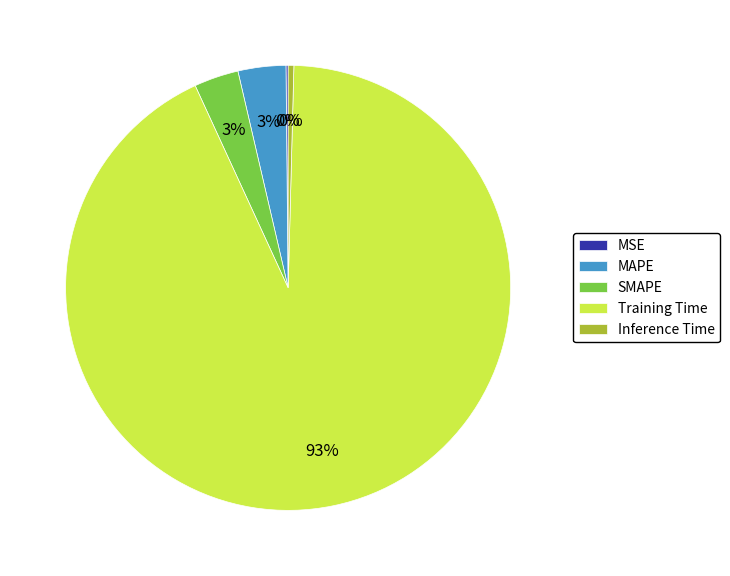

Which category has the biggest portion of the pie?

Training Time